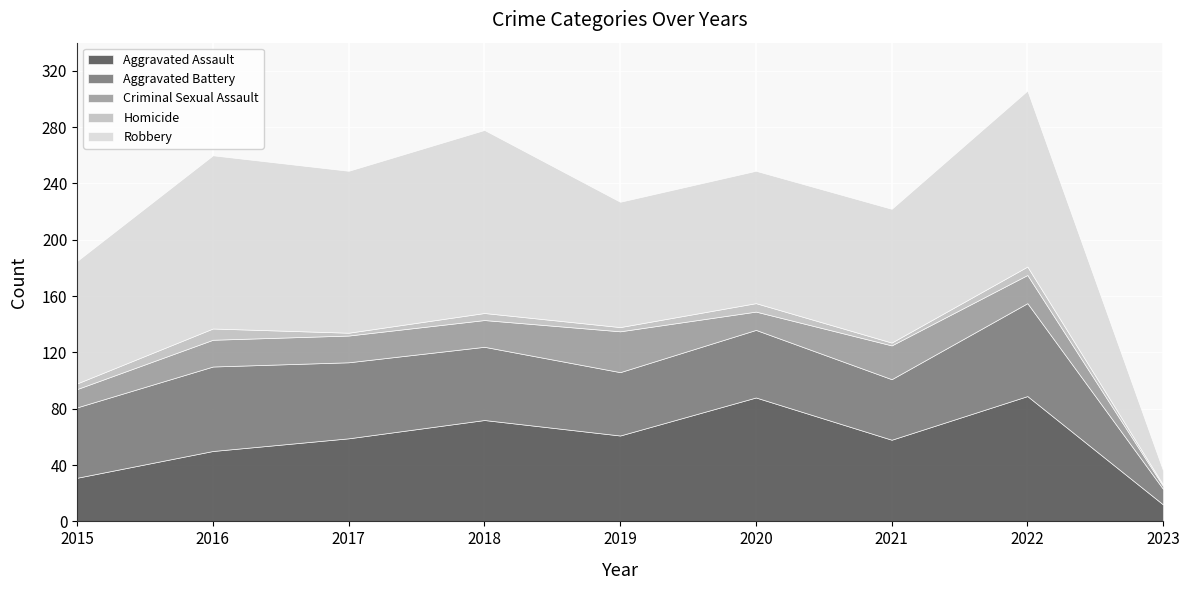

At 2015, list the series in order from largest to smallest.

Robbery, Aggravated Battery, Aggravated Assault, Criminal Sexual Assault, Homicide